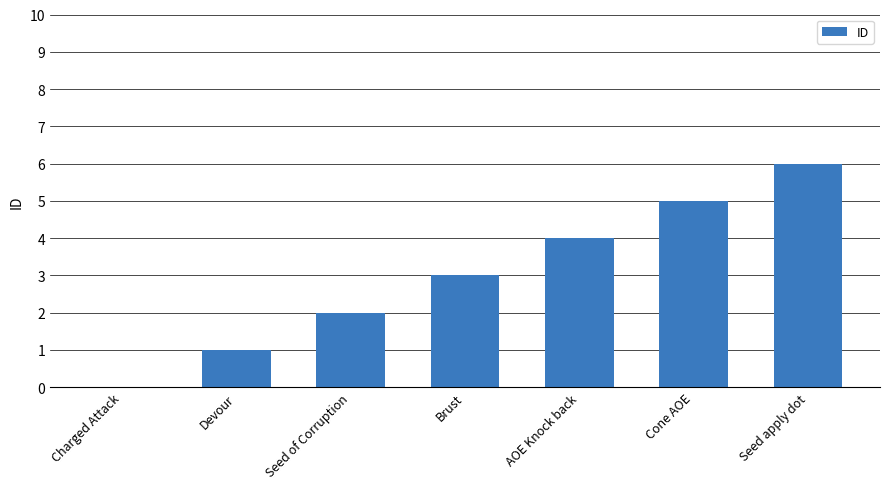

How many series are shown in this chart?

1